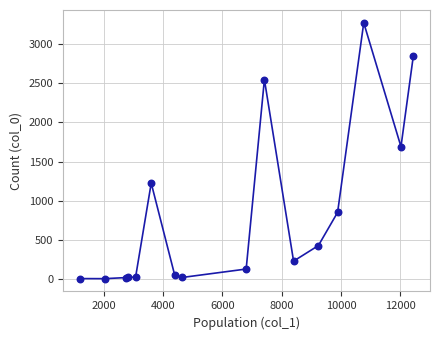

What Y value in the scatter plot is closest to 1638?

1690